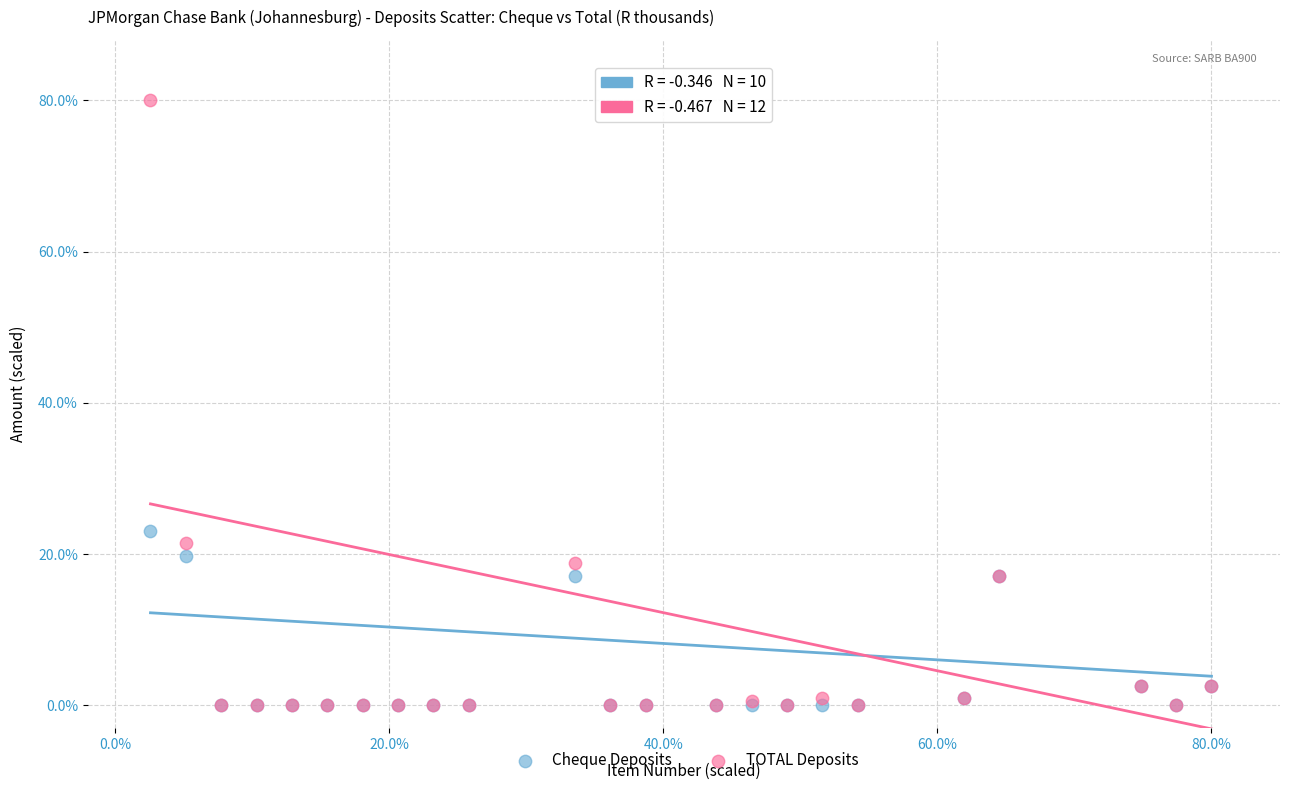

Which series reaches the maximum Y coordinate?

TOTAL Deposits